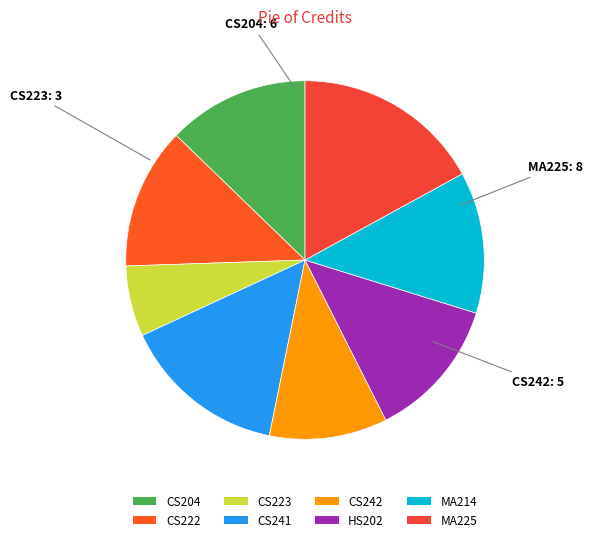

Do MA214 and CS241 together represent more than half of the pie?

No